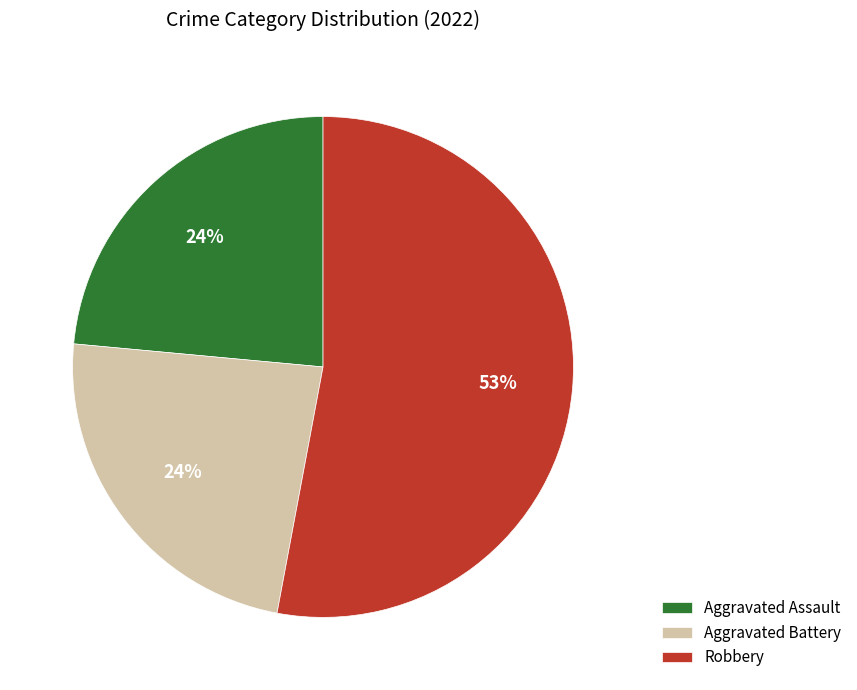

Combined, do Robbery and Aggravated Assault account for over 50%?

Yes